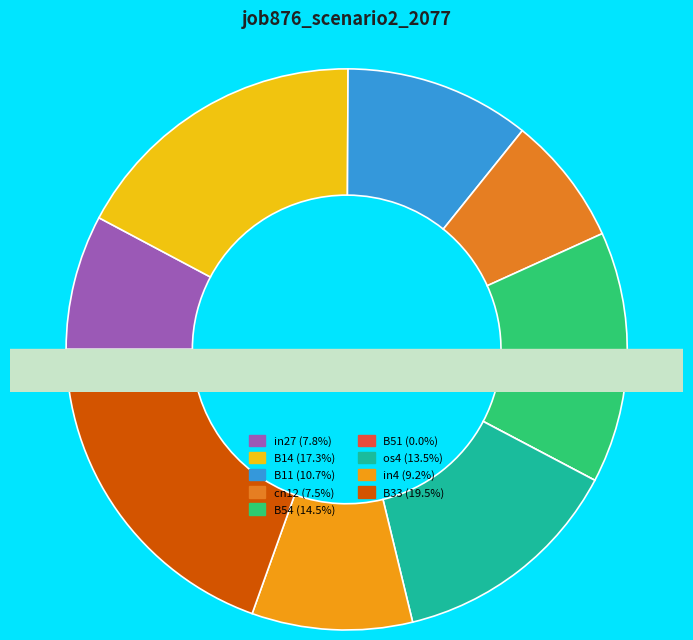

Is there a majority slice in this chart?

No